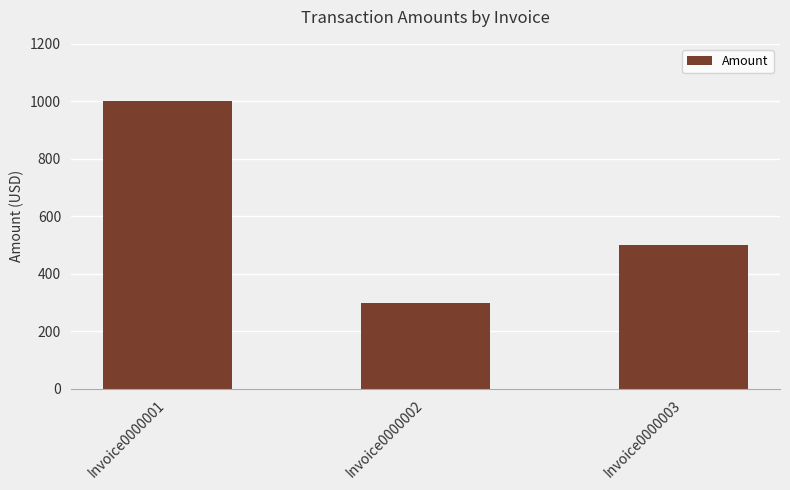

Which label corresponds to the smallest value in the chart?

Invoice0000002